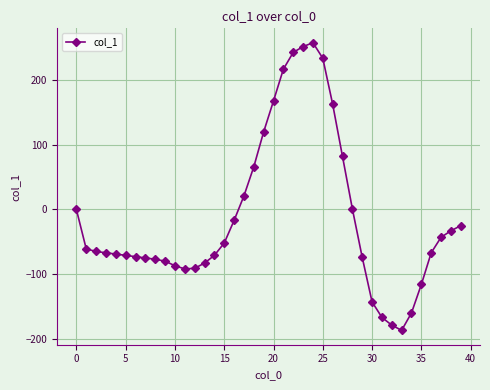

What is the sum of all values?

-500